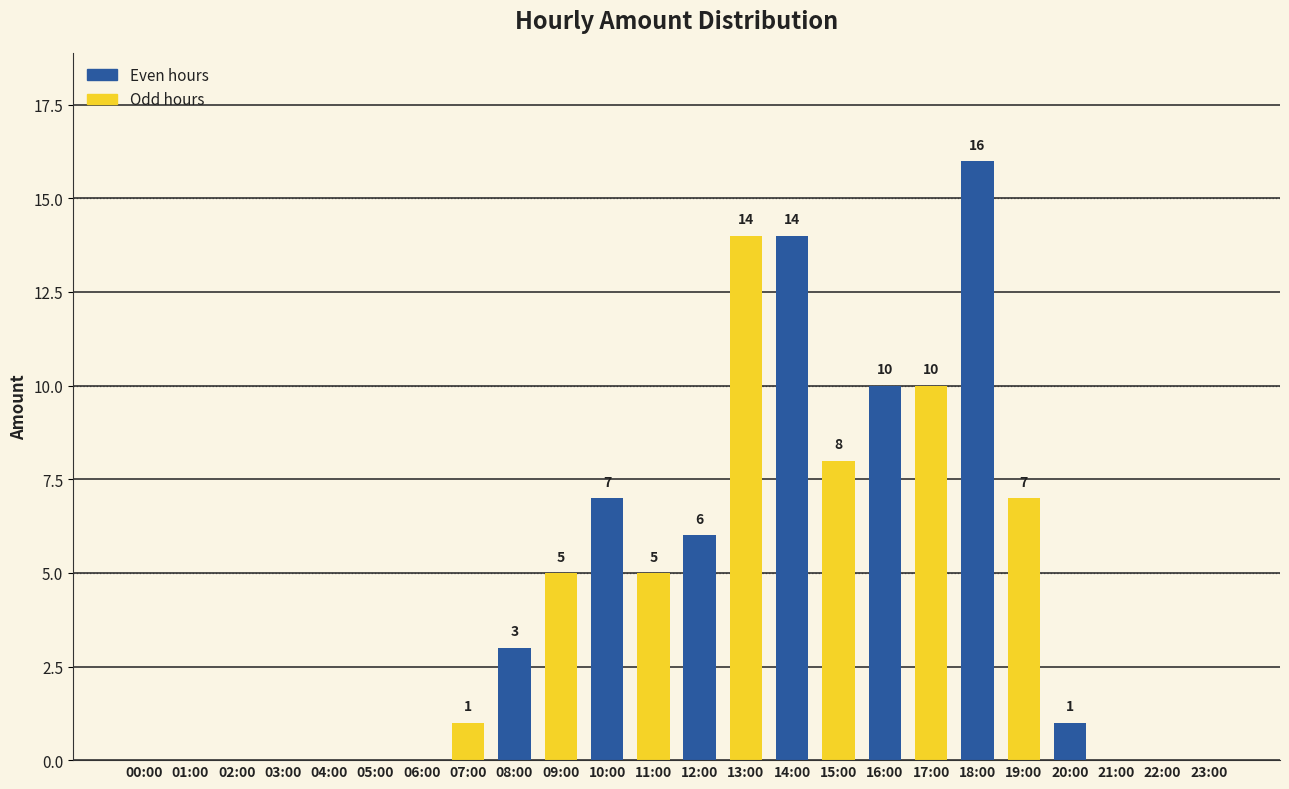

What is the approximate value at 17:00, to the nearest 5?

10